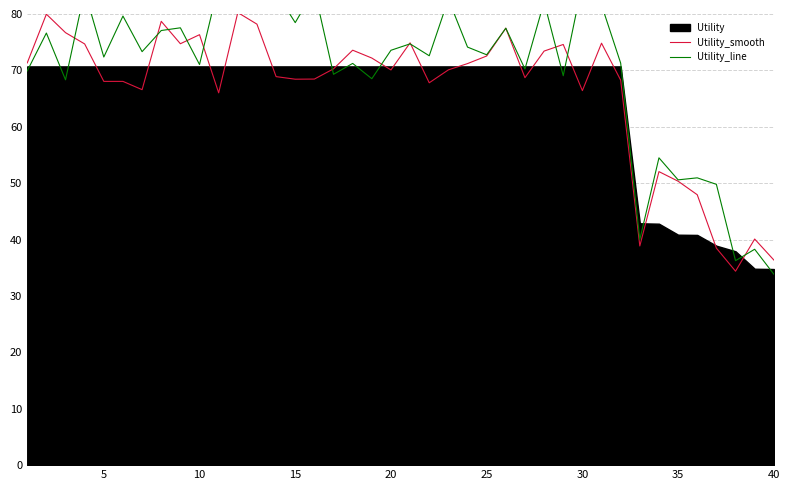

What is the maximum value for Utility_smooth?

80.3